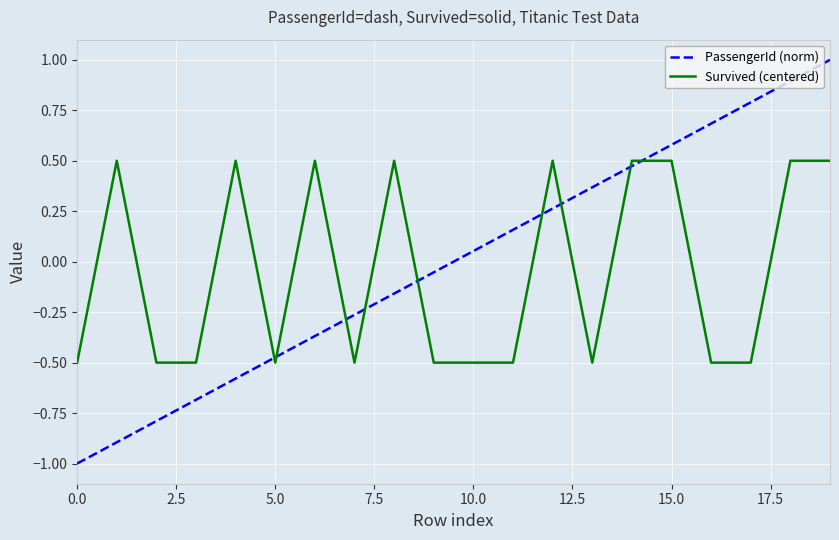

How many values in the Survived (centered) series are below 0?

11